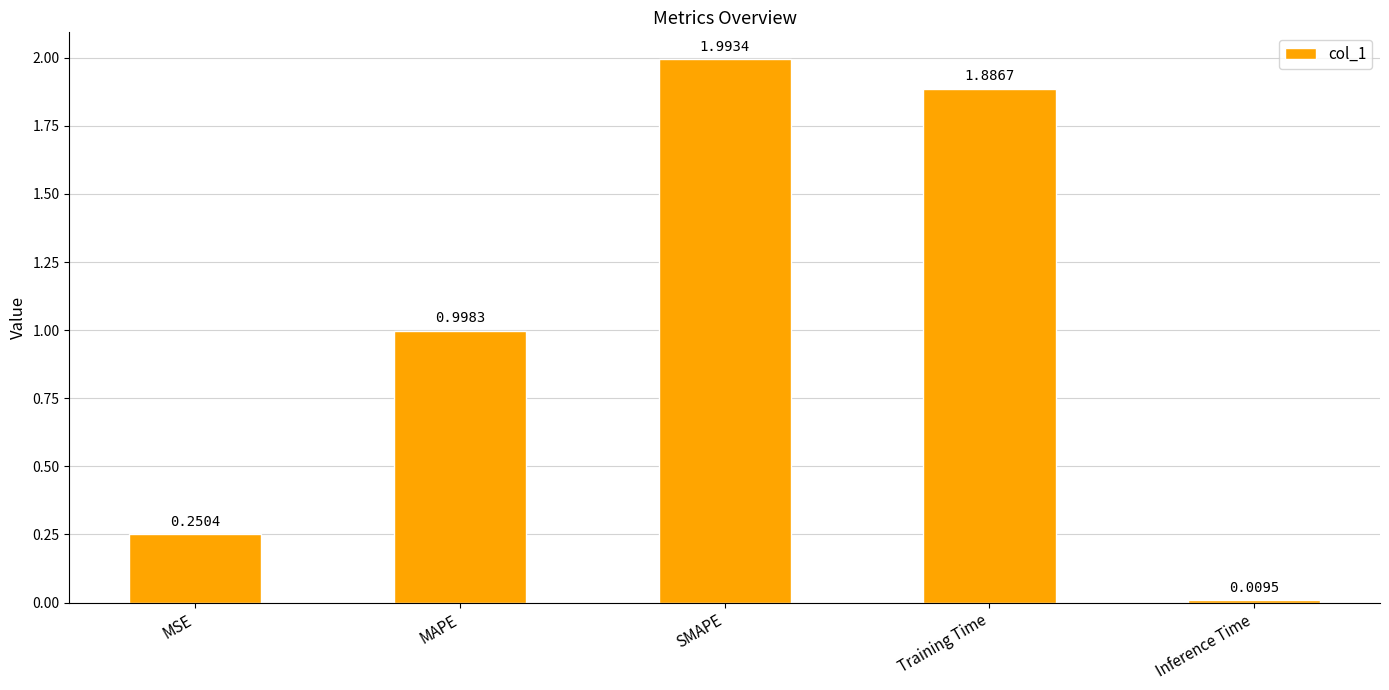

Rank the categories by value from lowest to highest.

Inference Time, MSE, MAPE, Training Time, SMAPE